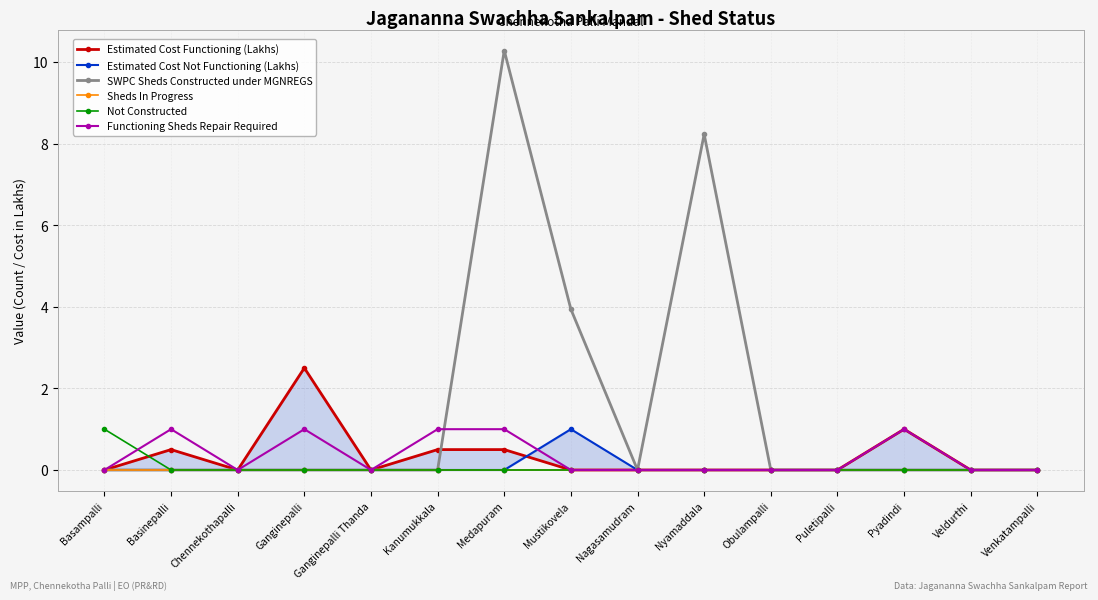

Between Obulampalli and Puletipalli, which series saw the biggest shift?

Estimated Cost Functioning (Lakhs)